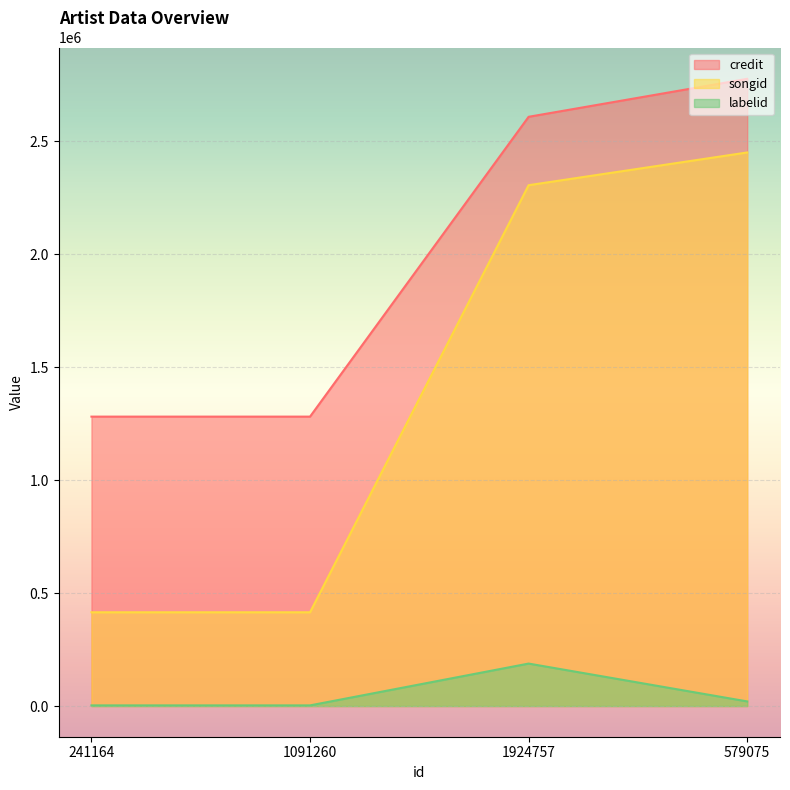

What is the difference between the songid values at 241164 and 579075?

2035773